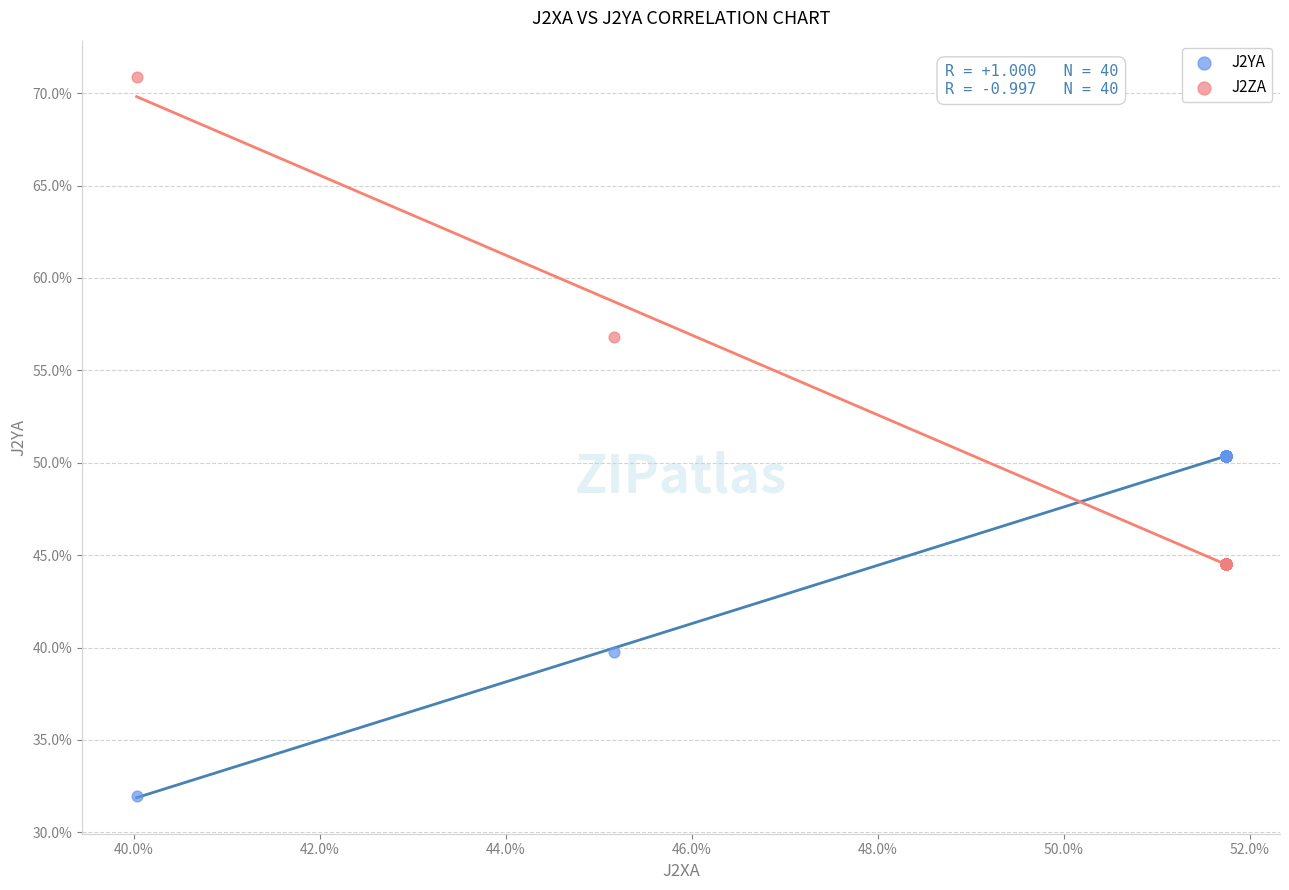

What are all the series names shown in the legend?

J2YA, J2ZA